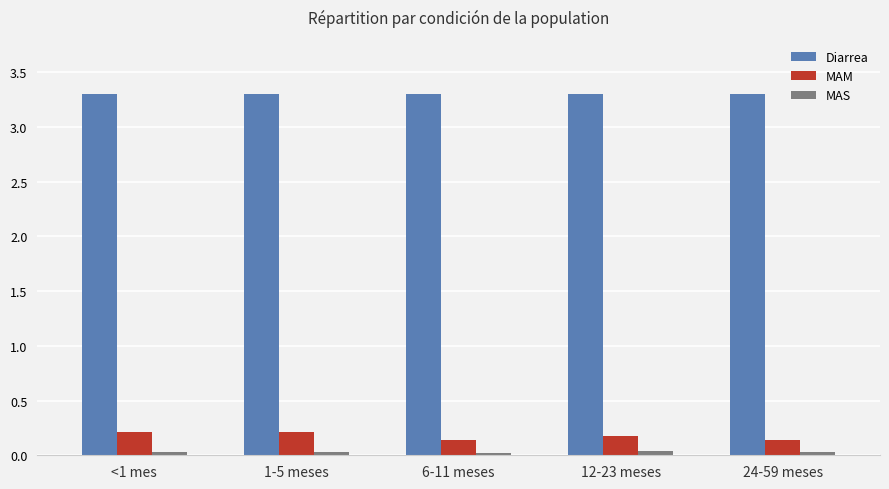

At how many categories does at least one series exceed 0?

5